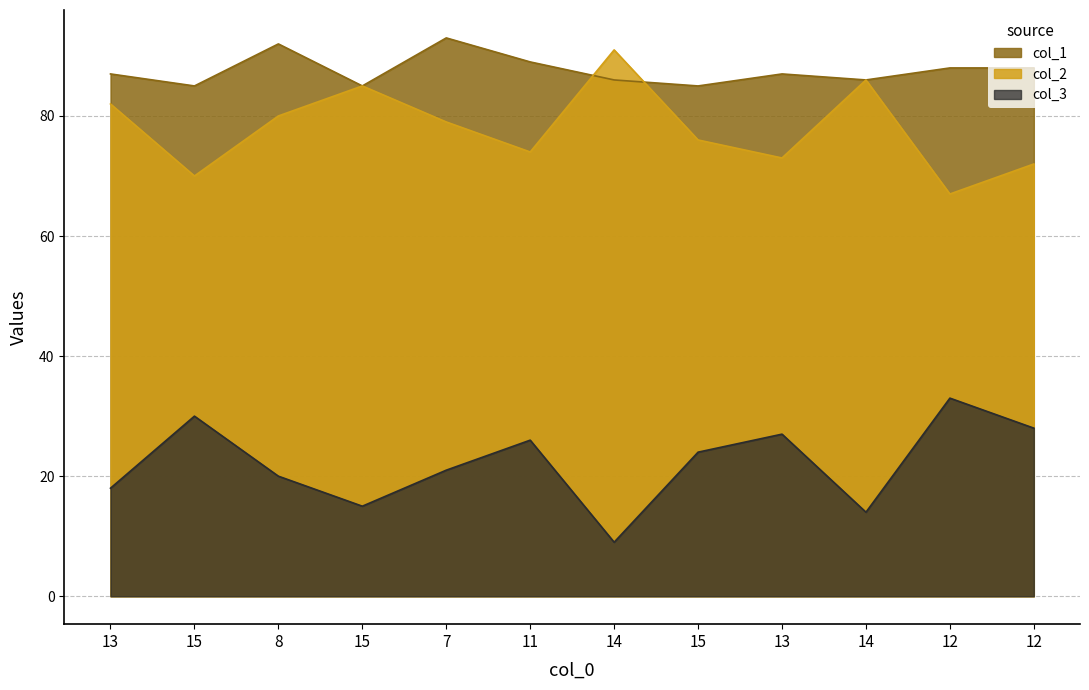

Which label corresponds to the largest value in the chart?

7